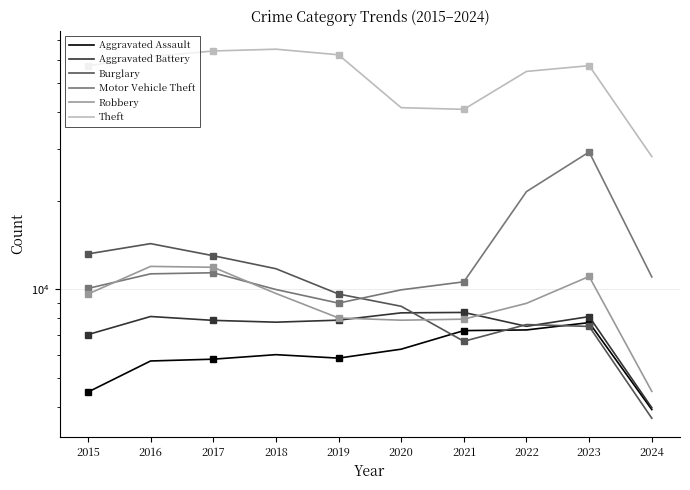

Reading left to right, transcribe all the data shown in this chart.

Aggravated Assault: 2015=4480	2016=5712	2017=5793	2018=6001	2019=5841	2020=6264	2021=7242	2022=7280	2023=7709	2024=3907
Aggravated Battery: 2015=7019	2016=8086	2017=7845	2018=7735	2019=7858	2020=8320	2021=8347	2022=7489	2023=8079	2024=3963
Burglary: 2015=13184	2016=14289	2017=13001	2018=11747	2019=9638	2020=8758	2021=6662	2022=7593	2023=7482	2024=3652
Motor Vehicle Theft: 2015=10068	2016=11285	2017=11380	2018=9985	2019=8977	2020=9959	2021=10603	2022=21461	2023=29243	2024=11017
Robbery: 2015=9638	2016=11960	2017=11880	2018=9681	2019=7995	2020=7855	2021=7920	2022=8962	2023=11056	2024=4504
Theft: 2015=57351	2016=61623	2017=64386	2018=65289	2019=62495	2020=41335	2021=40810	2022=54878	2023=57403	2024=28212